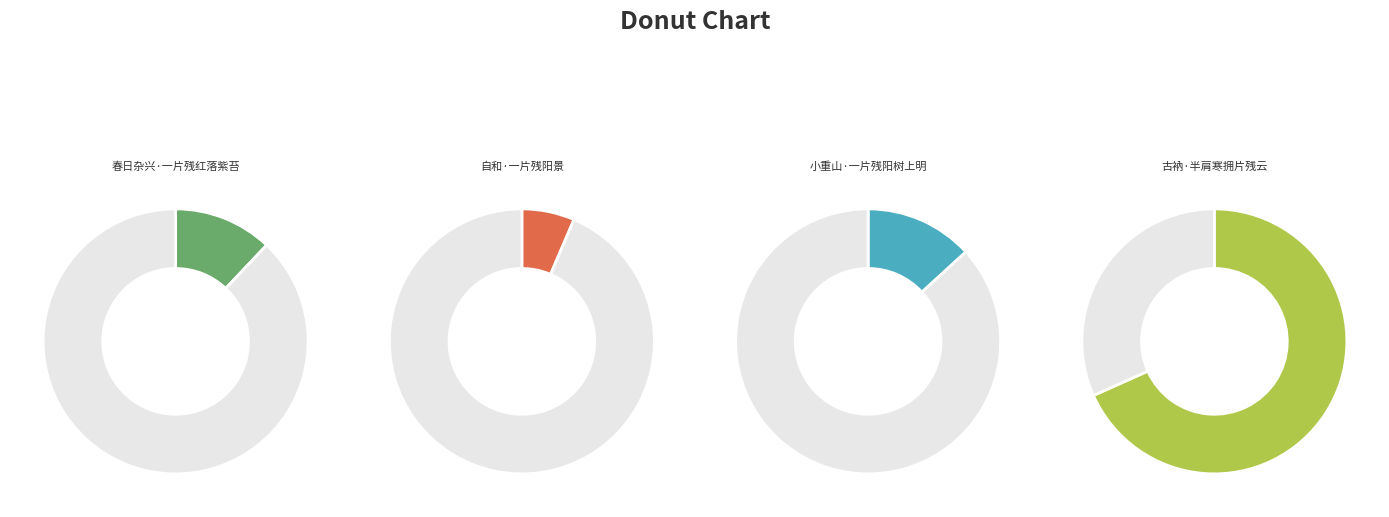

Is the sum of 自和·一片残阳景 and 春日杂兴·一片残红落紫苔 greater than half?

No